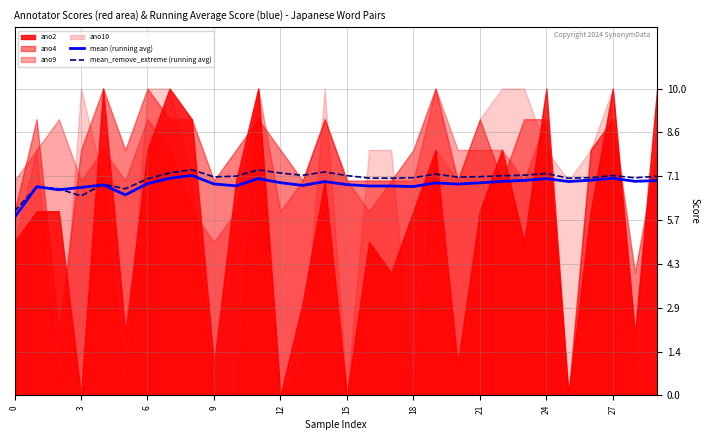

How many data points does each series have?

30